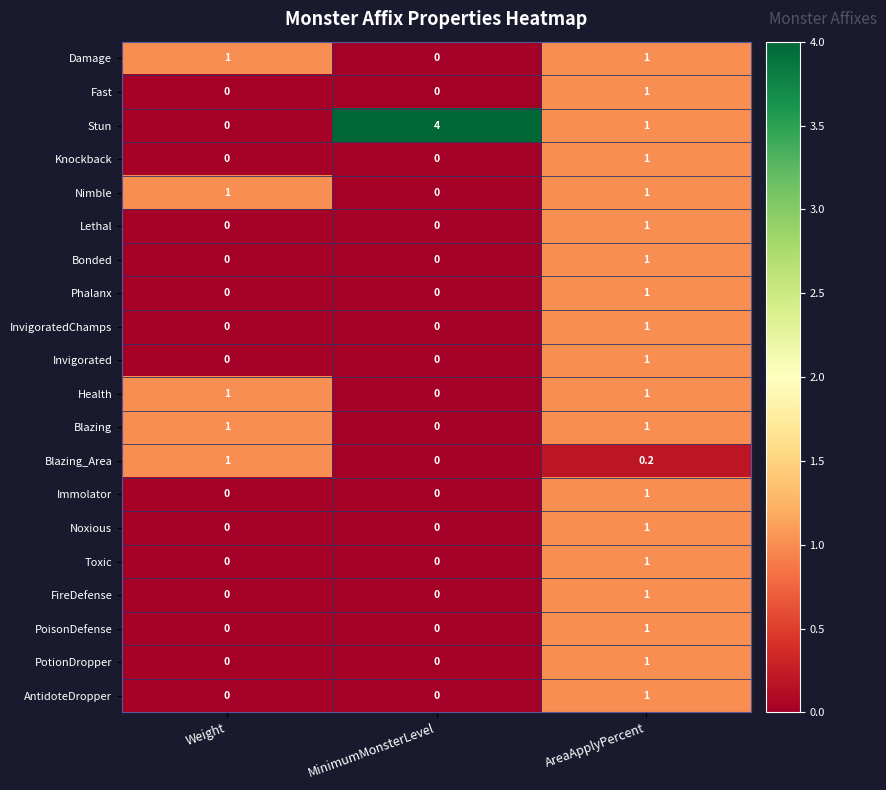

What is the total value across all series at Weight?

5.0